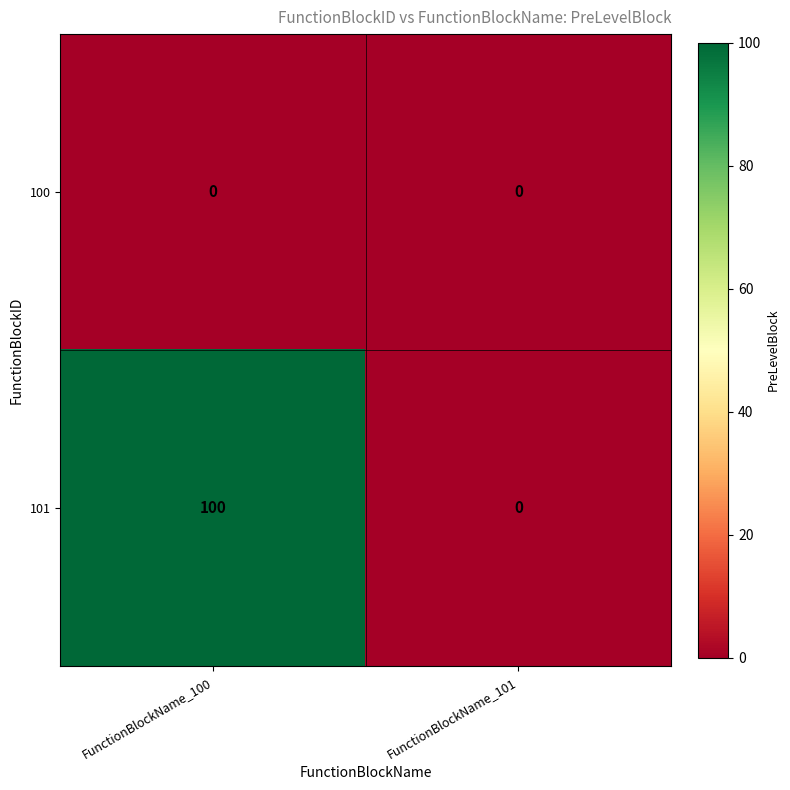

What is the approximate value of 101 at FunctionBlockName_100, to the nearest 5?

100